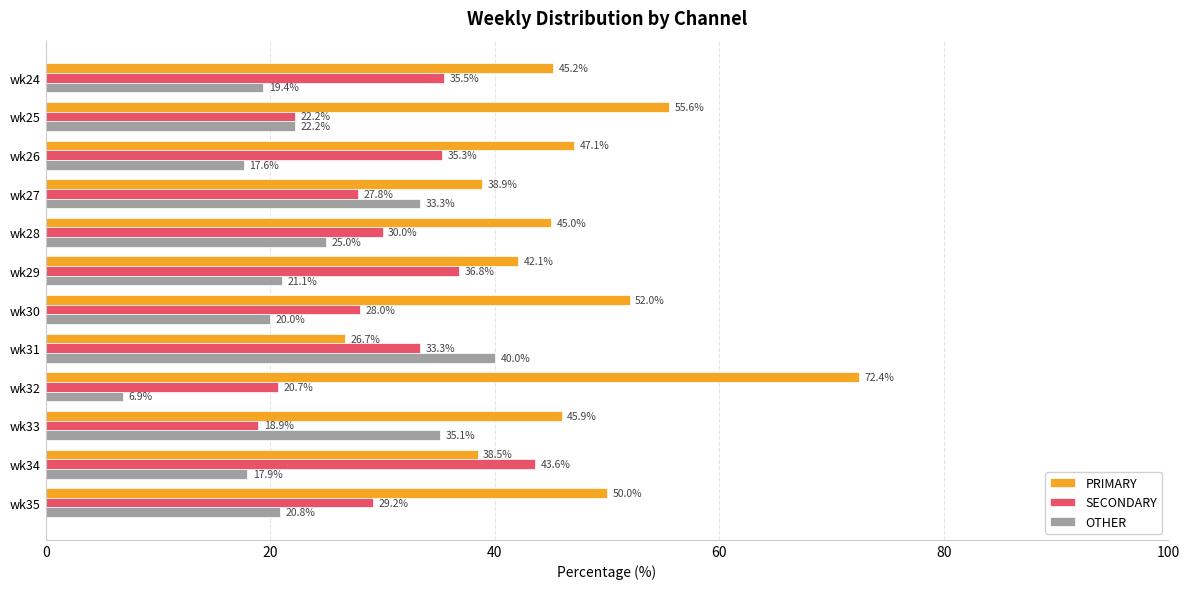

Which series has the widest spread of values?

PRIMARY